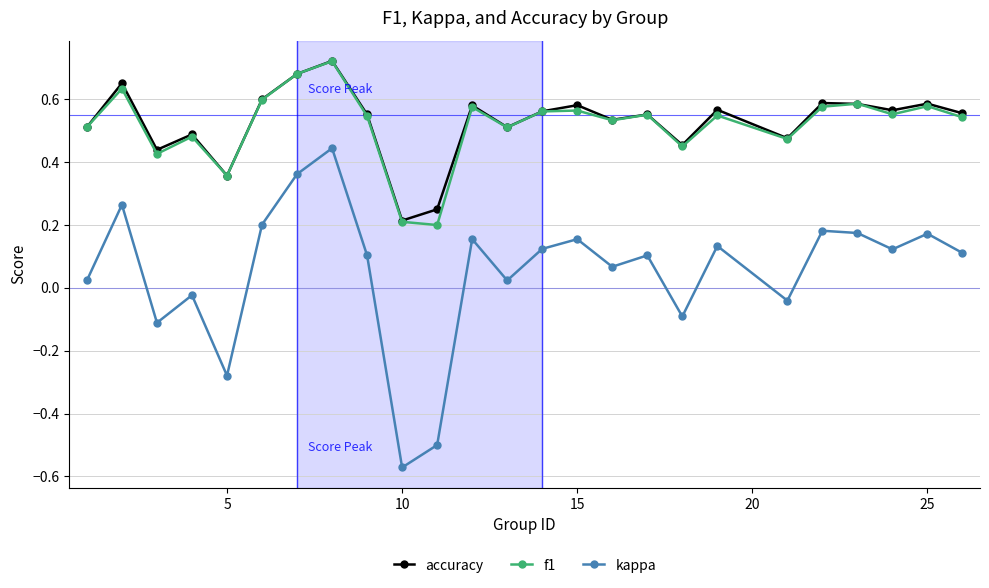

At how many categories does at least one series exceed 0?

25